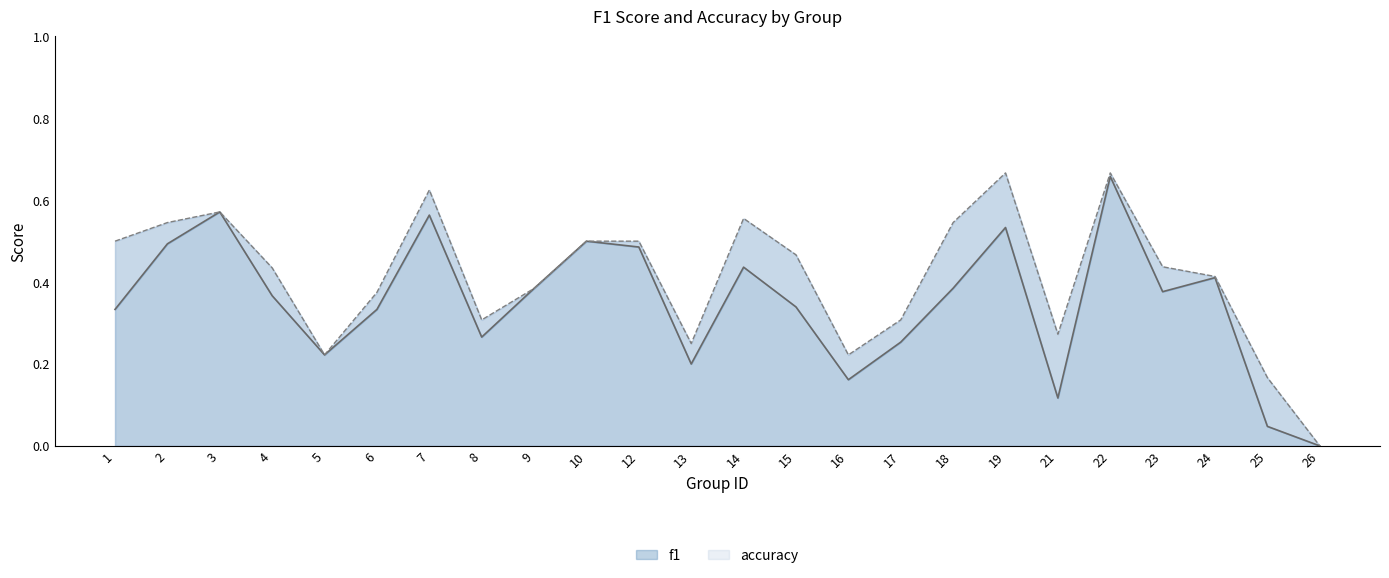

At which category does accuracy reach its first local peak?

3